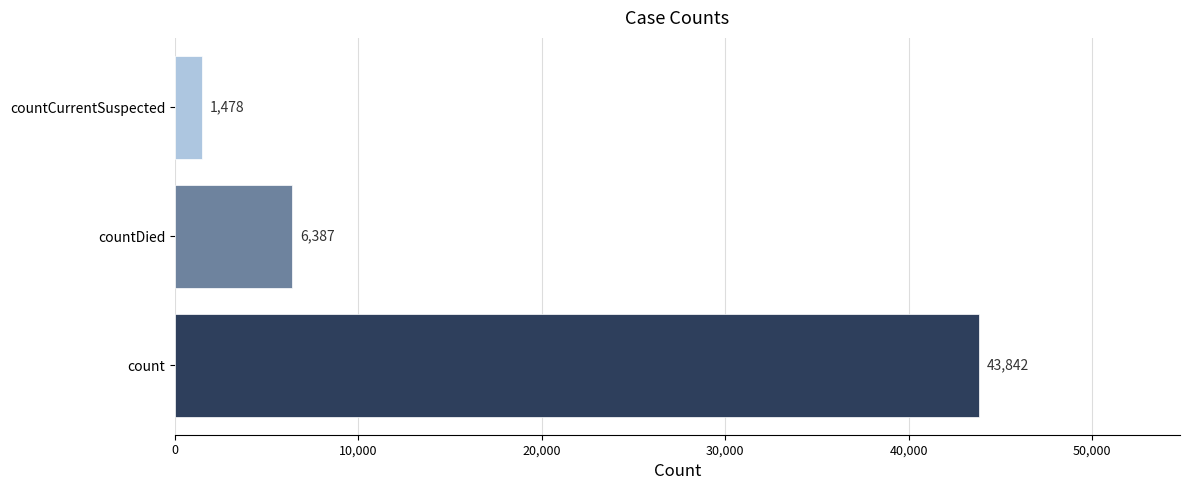

Reading bottom to top, list all the values displayed in this chart.

count=43842	countDied=6387	countCurrentSuspected=1478